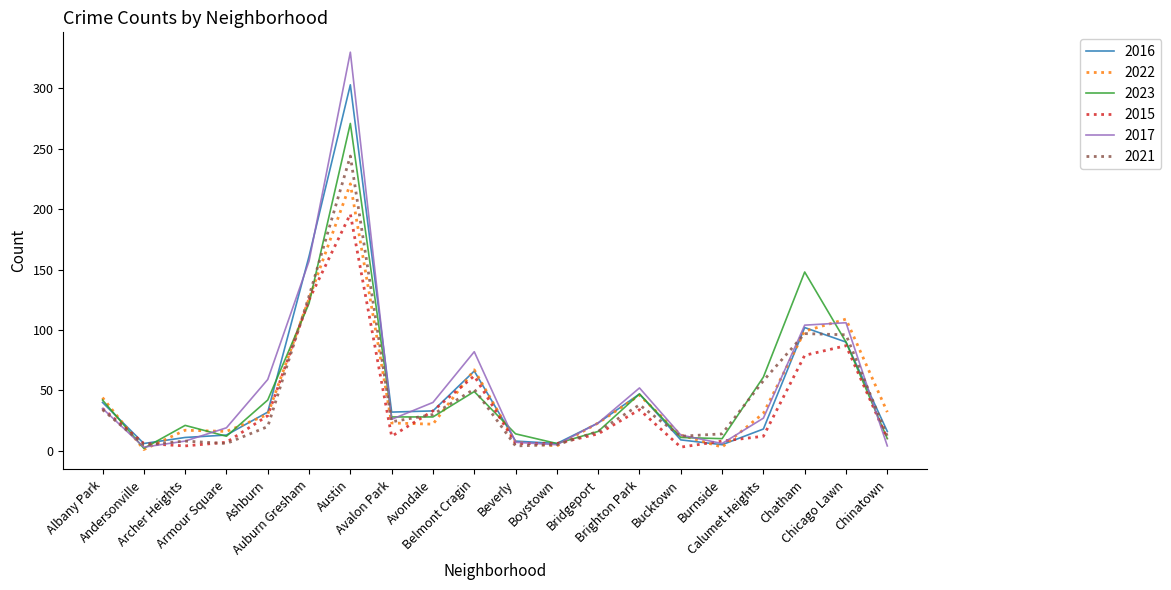

Rank the series by their maximum value, from highest to lowest.

2017, 2016, 2023, 2021, 2022, 2015